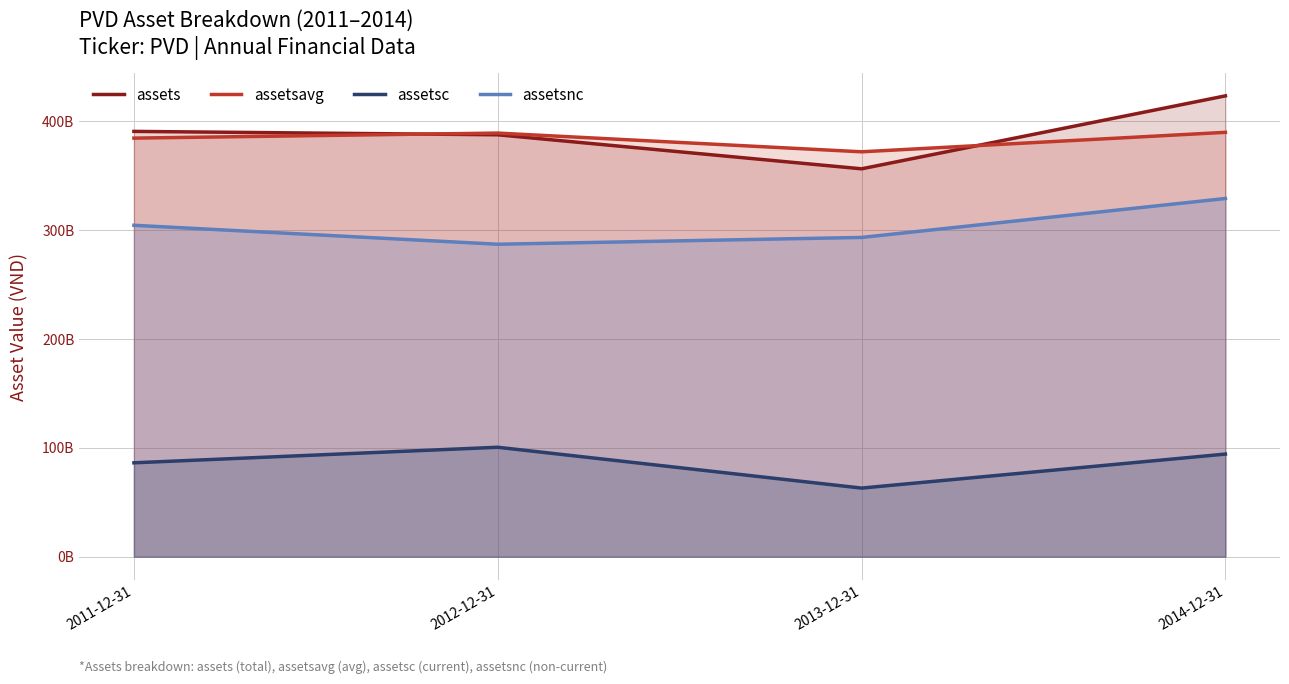

Does the chart have visible grid lines?

Yes